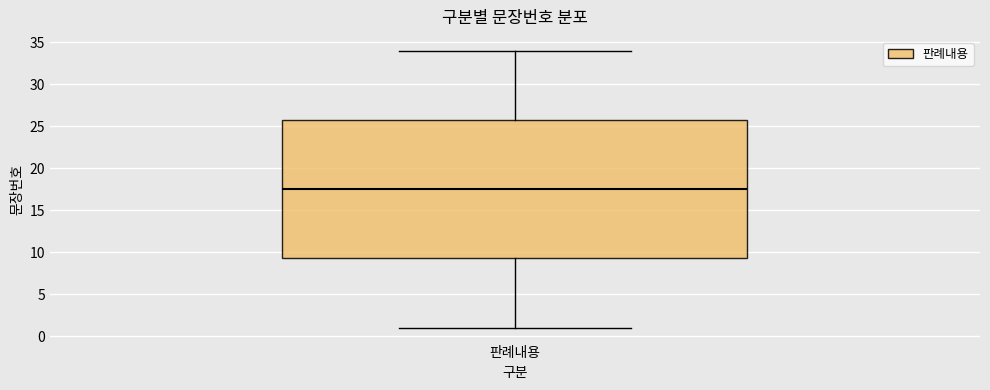

Read this box plot against the y-axis: the position of the median line, the range covered by the box, and the ends of both whiskers. The values are not printed on the chart, so give them approximately, as read against the axis.

median 17.5, box 9.5 to 26.0, whiskers 1.0 to 34.0